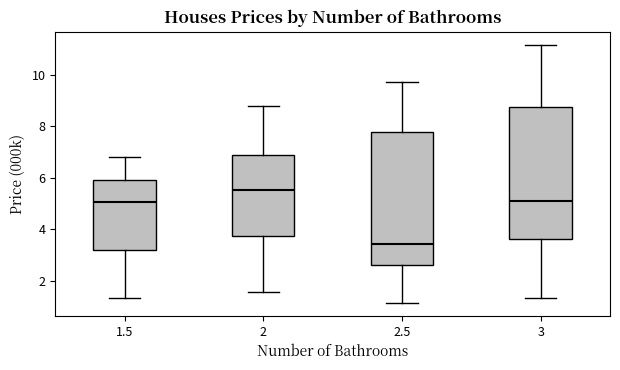

Which box has the highest median line?

2